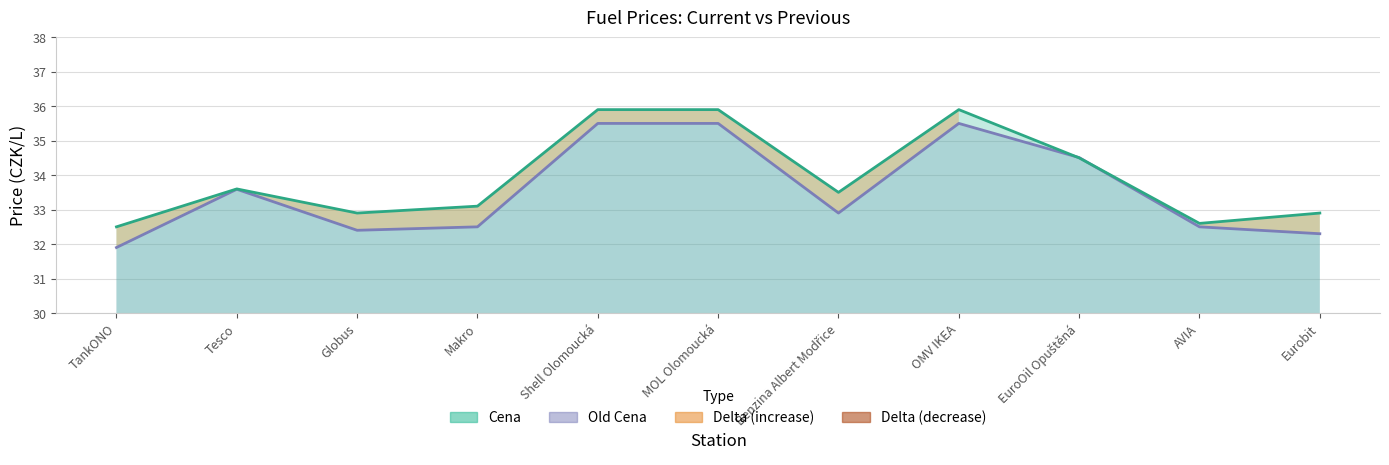

What is the approximate value of Old Cena at Benzina Albert Modřice?

32.9